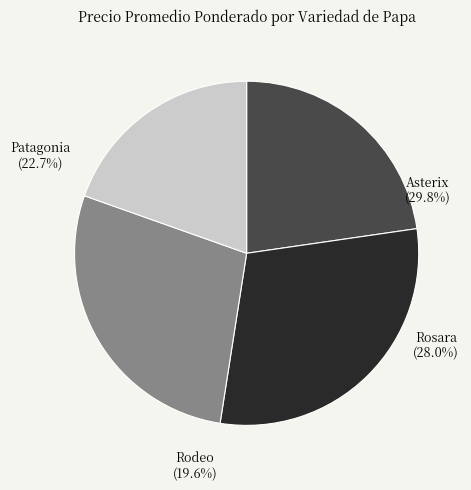

To the nearest percent, what is the difference between the Rosara and Asterix slice percentages?

2%